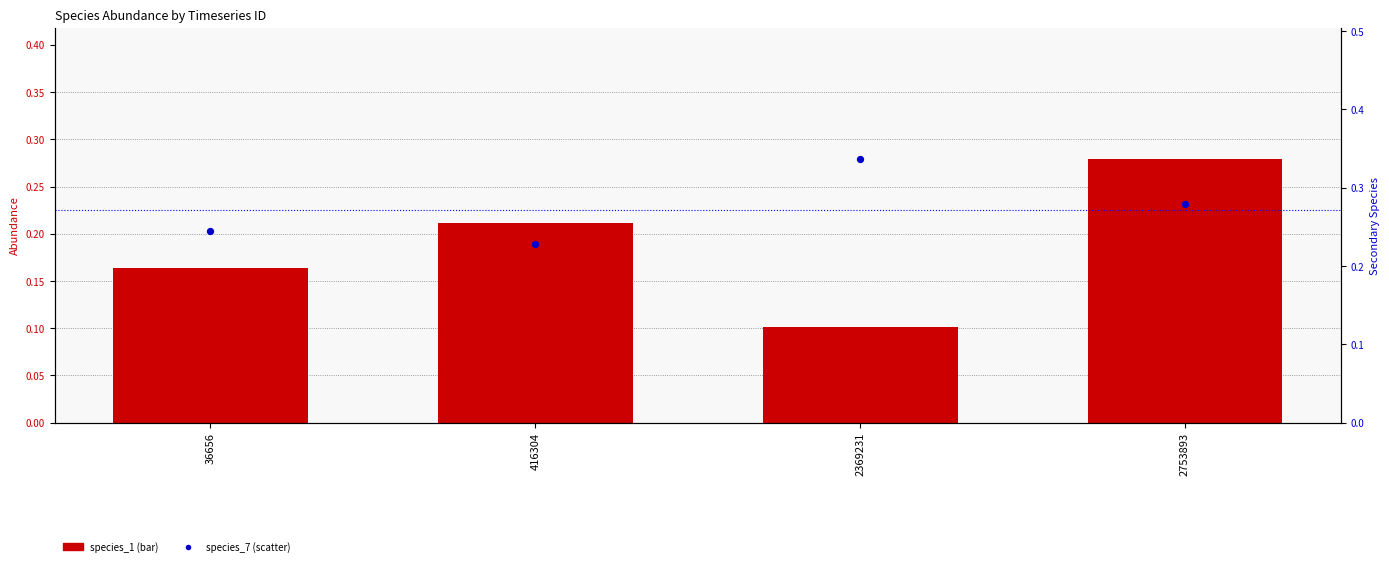

What is the total value across all series at 416304?

0.4